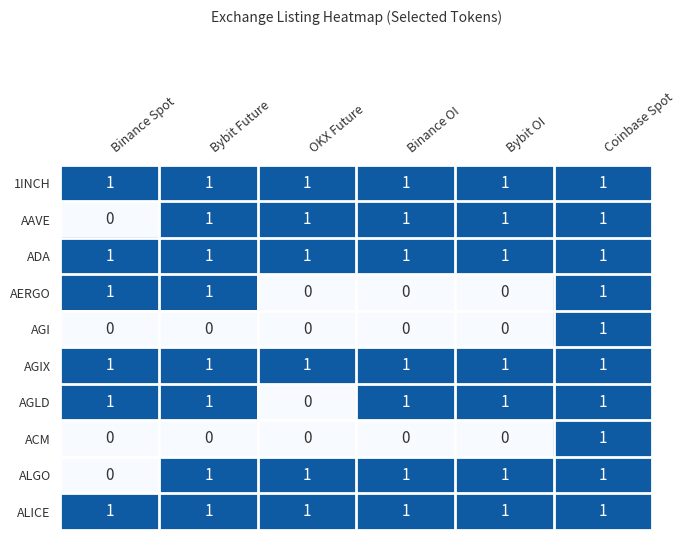

At how many categories does at least one series exceed 0?

6